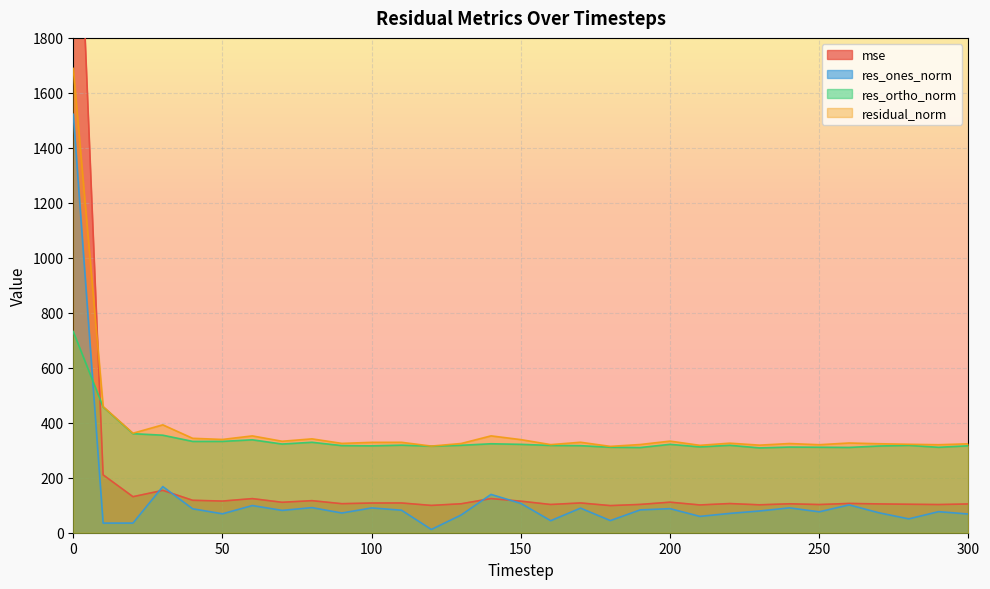

What are all the series names shown in the legend?

mse, res_ones_norm, res_ortho_norm, residual_norm